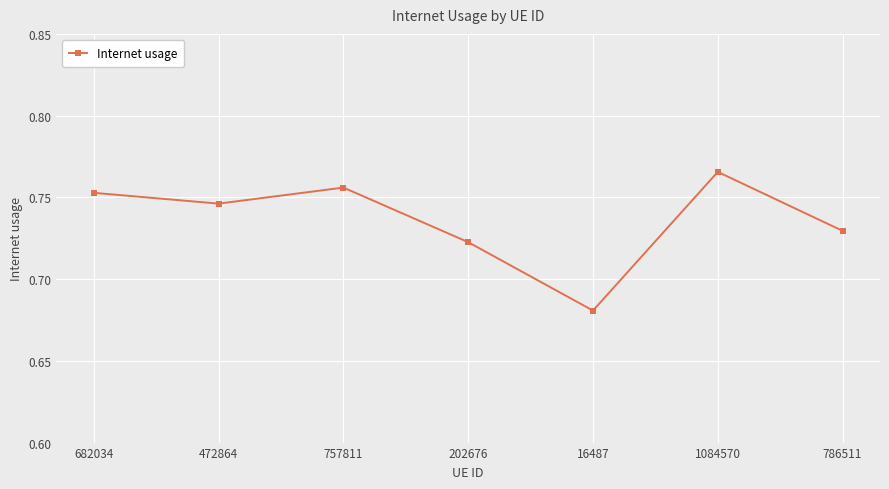

True or false: the data has more than 1 interior local peaks.

True